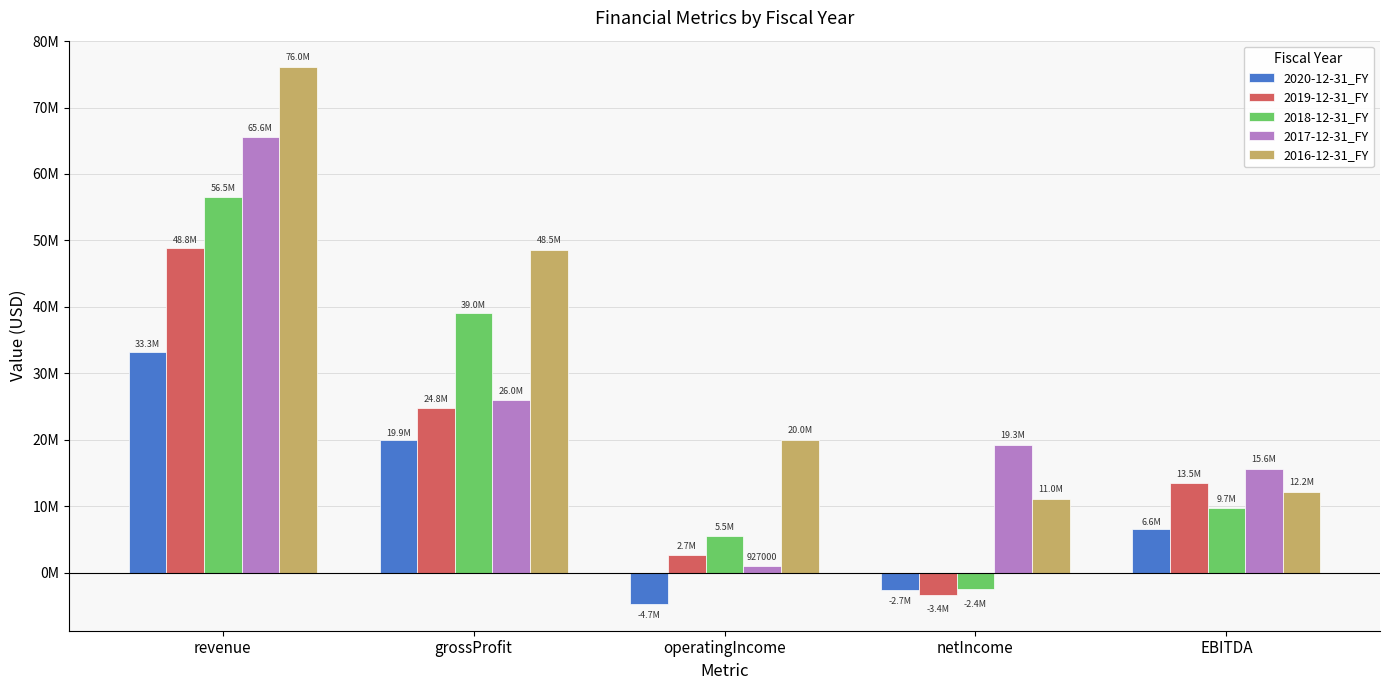

At which category is the sum across all series the highest?

revenue